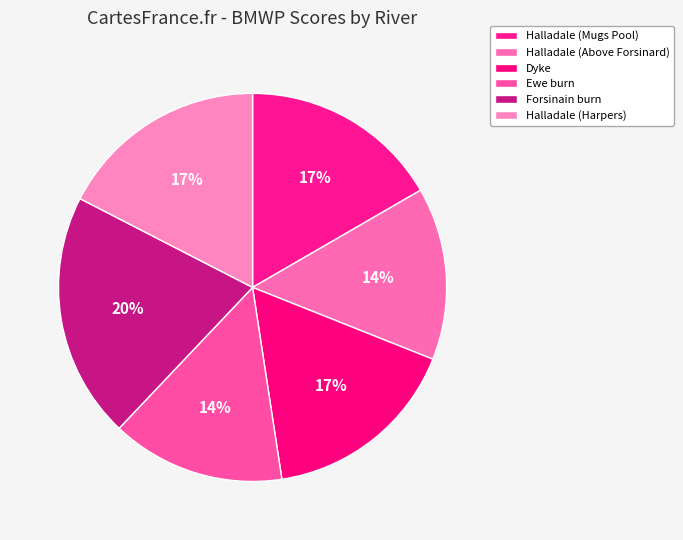

What is the change in value from Halladale (Above Forsinard) to Forsinain burn?

+62